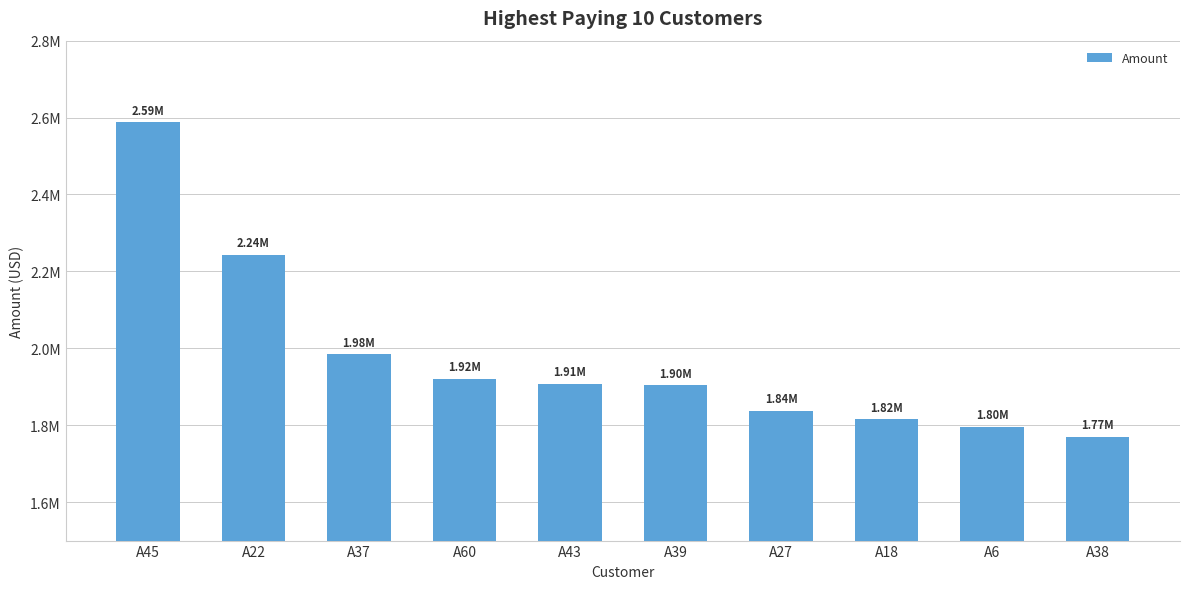

Does the chart contain any negative values?

No